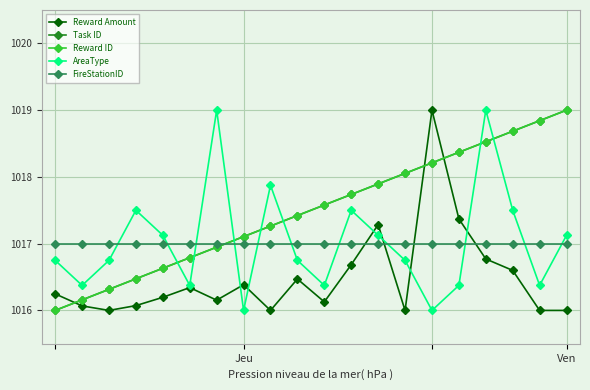

Is this an area chart (filled region under the line)?

No